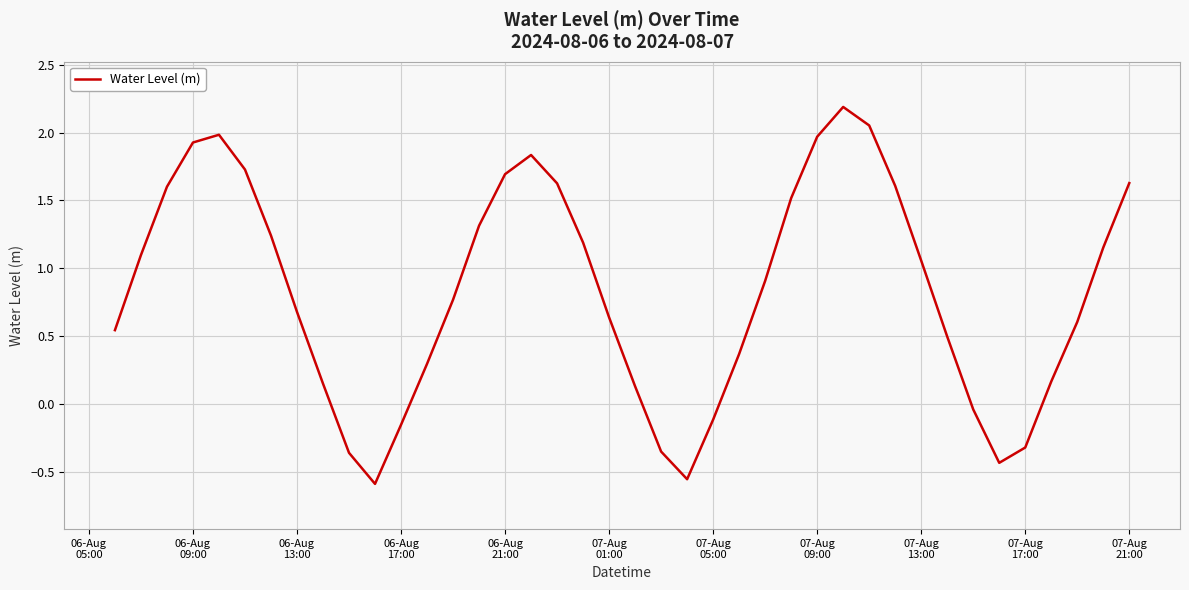

What is the maximum value shown in the chart?

2.2